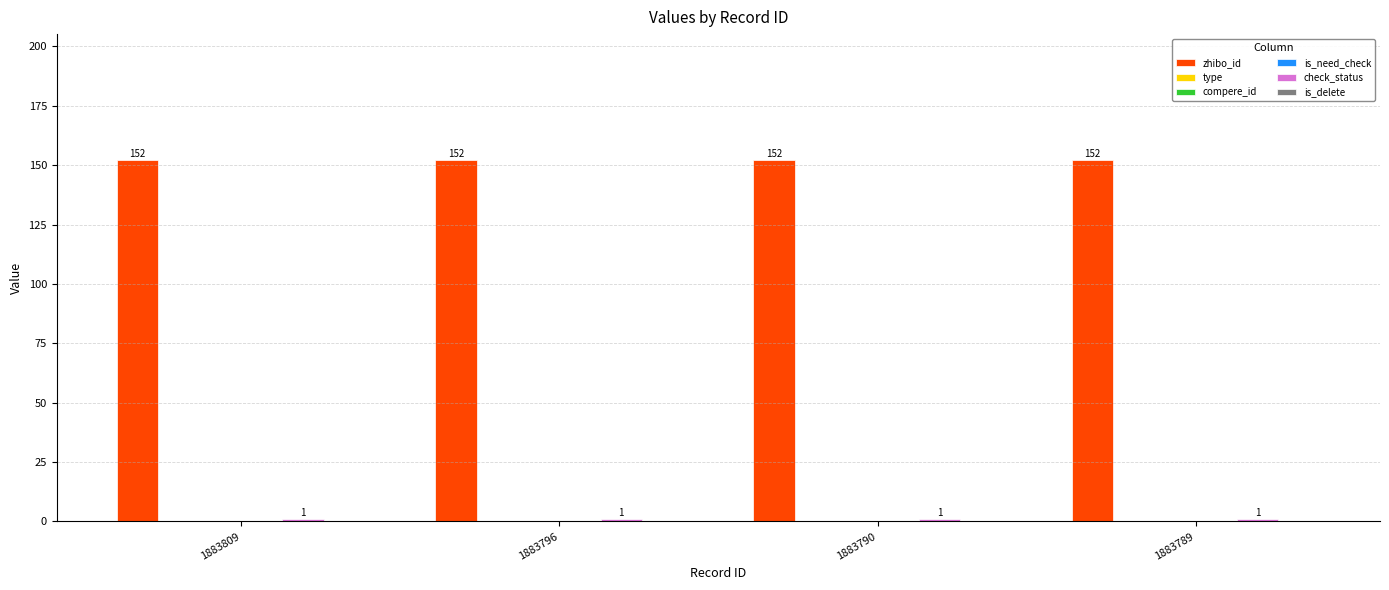

What is the spread (max minus min) of values at 1883790?

152